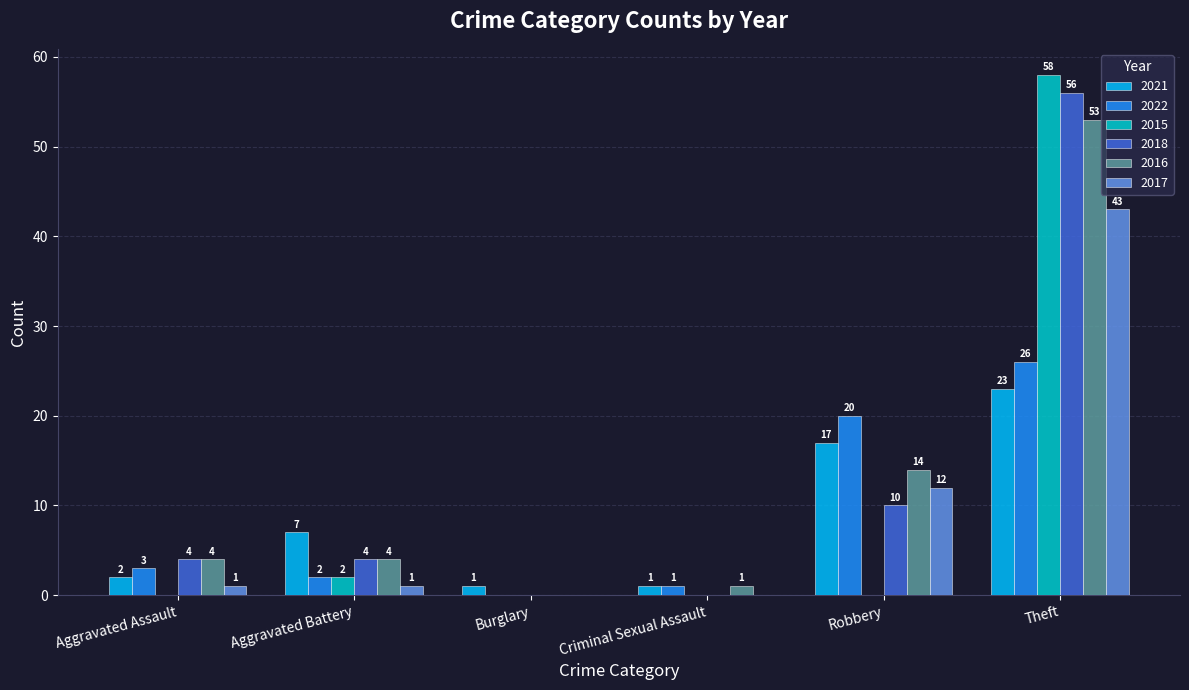

Reading right to left, what are all the values shown in this chart?

2021: Theft=23	Robbery=17	Criminal Sexual Assault=1	Burglary=1	Aggravated Battery=7	Aggravated Assault=2
2022: Theft=26	Robbery=20	Criminal Sexual Assault=1	Burglary=0	Aggravated Battery=2	Aggravated Assault=3
2015: Theft=58	Robbery=0	Criminal Sexual Assault=0	Burglary=0	Aggravated Battery=2	Aggravated Assault=0
2018: Theft=56	Robbery=10	Criminal Sexual Assault=0	Burglary=0	Aggravated Battery=4	Aggravated Assault=4
2016: Theft=53	Robbery=14	Criminal Sexual Assault=1	Burglary=0	Aggravated Battery=4	Aggravated Assault=4
2017: Theft=43	Robbery=12	Criminal Sexual Assault=0	Burglary=0	Aggravated Battery=1	Aggravated Assault=1